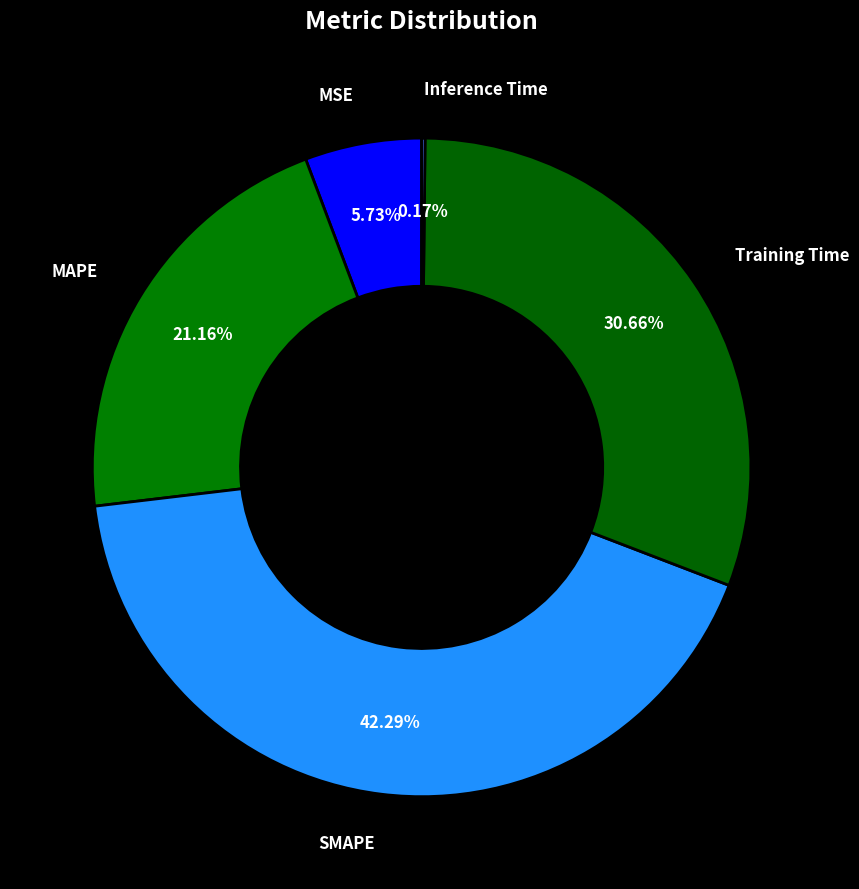

True or false: MAPE accounts for 34% of the total.

False